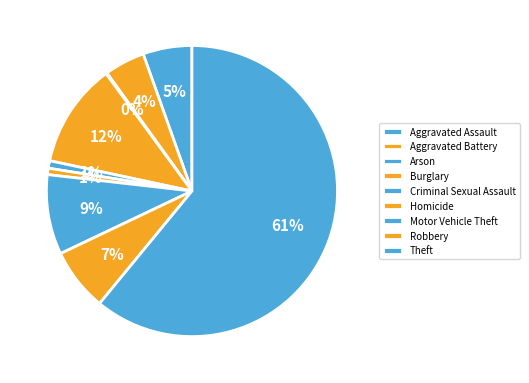

What percentage is the Aggravated Battery slice, to the nearest percent?

4%